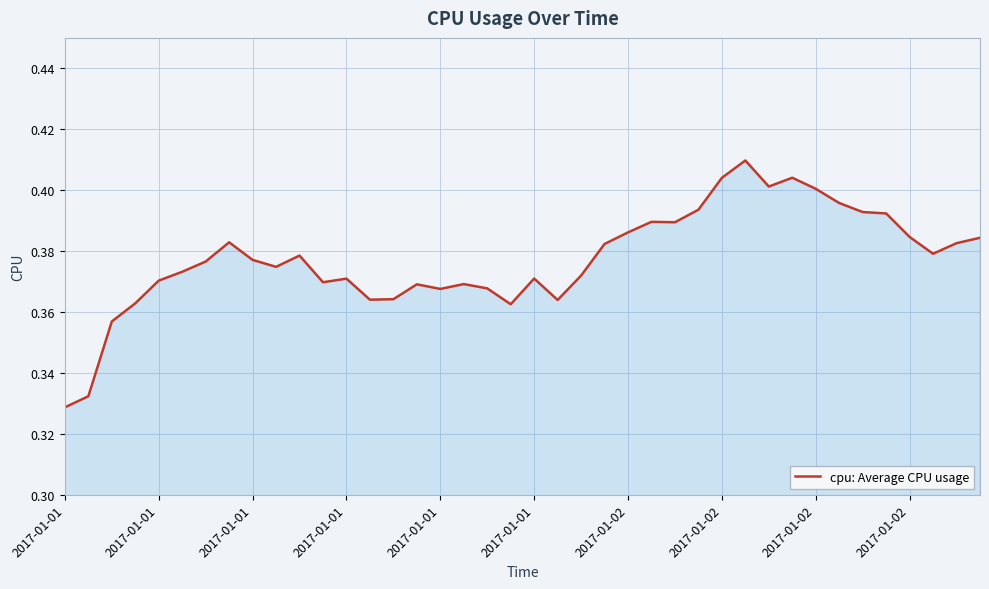

How many lines are shown in the chart?

1